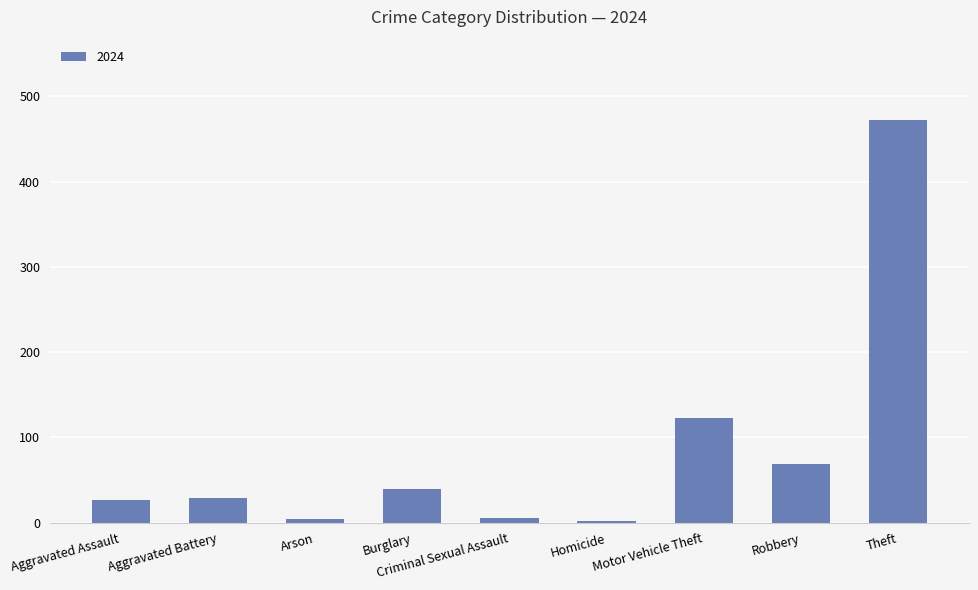

Does the chart contain stacked bars?

No